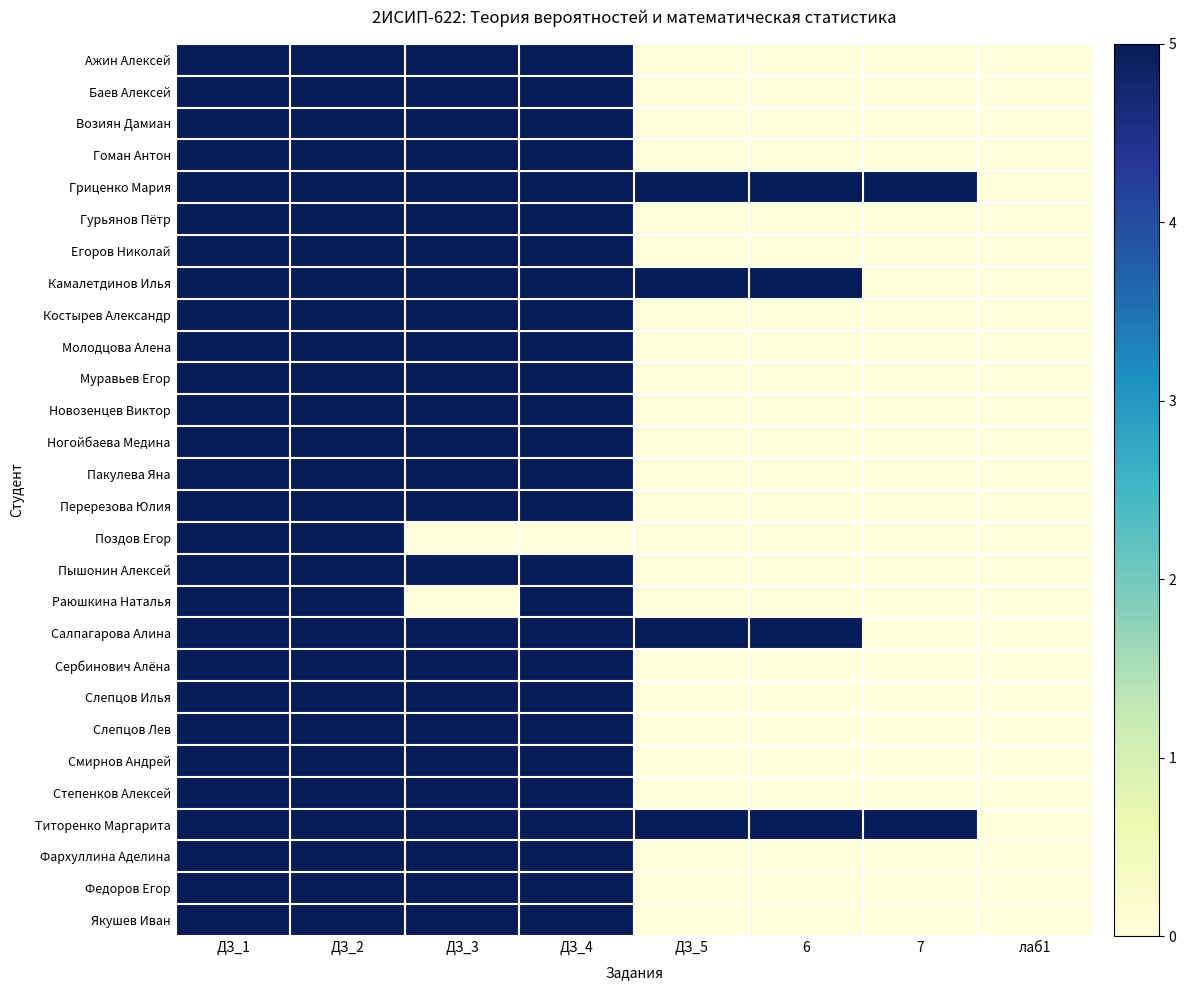

Reading right to left, extract all data points from this chart.

Ажин Алексей: лаб1=0	7=0	6=0	ДЗ_5=0	ДЗ_4=5	ДЗ_3=5	ДЗ_2=5	ДЗ_1=5
Баев Алексей: лаб1=0	7=0	6=0	ДЗ_5=0	ДЗ_4=5	ДЗ_3=5	ДЗ_2=5	ДЗ_1=5
Возиян Дамиан: лаб1=0	7=0	6=0	ДЗ_5=0	ДЗ_4=5	ДЗ_3=5	ДЗ_2=5	ДЗ_1=5
Гоман Антон: лаб1=0	7=0	6=0	ДЗ_5=0	ДЗ_4=5	ДЗ_3=5	ДЗ_2=5	ДЗ_1=5
Гриценко Мария: лаб1=0	7=5	6=5	ДЗ_5=5	ДЗ_4=5	ДЗ_3=5	ДЗ_2=5	ДЗ_1=5
Гурьянов Пётр: лаб1=0	7=0	6=0	ДЗ_5=0	ДЗ_4=5	ДЗ_3=5	ДЗ_2=5	ДЗ_1=5
Егоров Николай: лаб1=0	7=0	6=0	ДЗ_5=0	ДЗ_4=5	ДЗ_3=5	ДЗ_2=5	ДЗ_1=5
Камалетдинов Илья: лаб1=0	7=0	6=5	ДЗ_5=5	ДЗ_4=5	ДЗ_3=5	ДЗ_2=5	ДЗ_1=5
Костырев Александр: лаб1=0	7=0	6=0	ДЗ_5=0	ДЗ_4=5	ДЗ_3=5	ДЗ_2=5	ДЗ_1=5
Молодцова Алена: лаб1=0	7=0	6=0	ДЗ_5=0	ДЗ_4=5	ДЗ_3=5	ДЗ_2=5	ДЗ_1=5
Муравьев Егор: лаб1=0	7=0	6=0	ДЗ_5=0	ДЗ_4=5	ДЗ_3=5	ДЗ_2=5	ДЗ_1=5
Новозенцев Виктор: лаб1=0	7=0	6=0	ДЗ_5=0	ДЗ_4=5	ДЗ_3=5	ДЗ_2=5	ДЗ_1=5
Ногойбаева Медина: лаб1=0	7=0	6=0	ДЗ_5=0	ДЗ_4=5	ДЗ_3=5	ДЗ_2=5	ДЗ_1=5
Пакулева Яна: лаб1=0	7=0	6=0	ДЗ_5=0	ДЗ_4=5	ДЗ_3=5	ДЗ_2=5	ДЗ_1=5
Перерезова Юлия: лаб1=0	7=0	6=0	ДЗ_5=0	ДЗ_4=5	ДЗ_3=5	ДЗ_2=5	ДЗ_1=5
Поздов Егор: лаб1=0	7=0	6=0	ДЗ_5=0	ДЗ_4=0	ДЗ_3=0	ДЗ_2=5	ДЗ_1=5
Пышонин Алексей: лаб1=0	7=0	6=0	ДЗ_5=0	ДЗ_4=5	ДЗ_3=5	ДЗ_2=5	ДЗ_1=5
Раюшкина Наталья: лаб1=0	7=0	6=0	ДЗ_5=0	ДЗ_4=5	ДЗ_3=0	ДЗ_2=5	ДЗ_1=5
Салпагарова Алина: лаб1=0	7=0	6=5	ДЗ_5=5	ДЗ_4=5	ДЗ_3=5	ДЗ_2=5	ДЗ_1=5
Сербинович Алёна: лаб1=0	7=0	6=0	ДЗ_5=0	ДЗ_4=5	ДЗ_3=5	ДЗ_2=5	ДЗ_1=5
Слепцов Илья: лаб1=0	7=0	6=0	ДЗ_5=0	ДЗ_4=5	ДЗ_3=5	ДЗ_2=5	ДЗ_1=5
Слепцов Лев: лаб1=0	7=0	6=0	ДЗ_5=0	ДЗ_4=5	ДЗ_3=5	ДЗ_2=5	ДЗ_1=5
Смирнов Андрей: лаб1=0	7=0	6=0	ДЗ_5=0	ДЗ_4=5	ДЗ_3=5	ДЗ_2=5	ДЗ_1=5
Степенков Алексей: лаб1=0	7=0	6=0	ДЗ_5=0	ДЗ_4=5	ДЗ_3=5	ДЗ_2=5	ДЗ_1=5
Титоренко Маргарита: лаб1=0	7=5	6=5	ДЗ_5=5	ДЗ_4=5	ДЗ_3=5	ДЗ_2=5	ДЗ_1=5
Фархуллина Аделина: лаб1=0	7=0	6=0	ДЗ_5=0	ДЗ_4=5	ДЗ_3=5	ДЗ_2=5	ДЗ_1=5
Федоров Егор: лаб1=0	7=0	6=0	ДЗ_5=0	ДЗ_4=5	ДЗ_3=5	ДЗ_2=5	ДЗ_1=5
Якушев Иван: лаб1=0	7=0	6=0	ДЗ_5=0	ДЗ_4=5	ДЗ_3=5	ДЗ_2=5	ДЗ_1=5